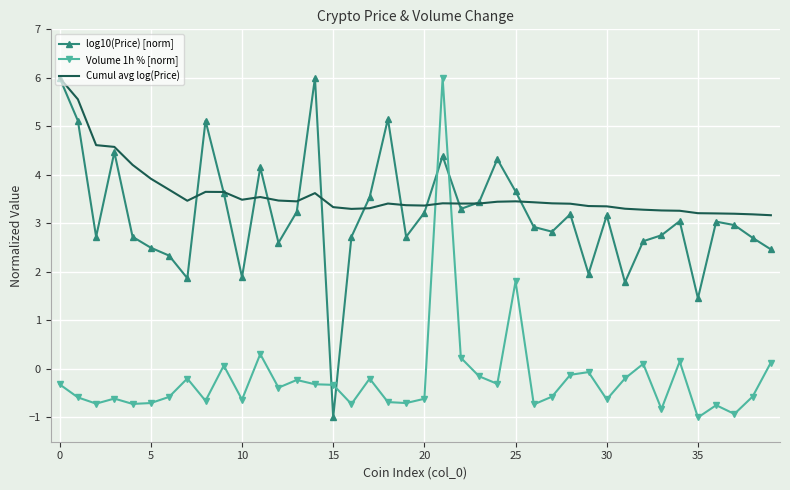

What is the maximum value shown in the chart?

6.0